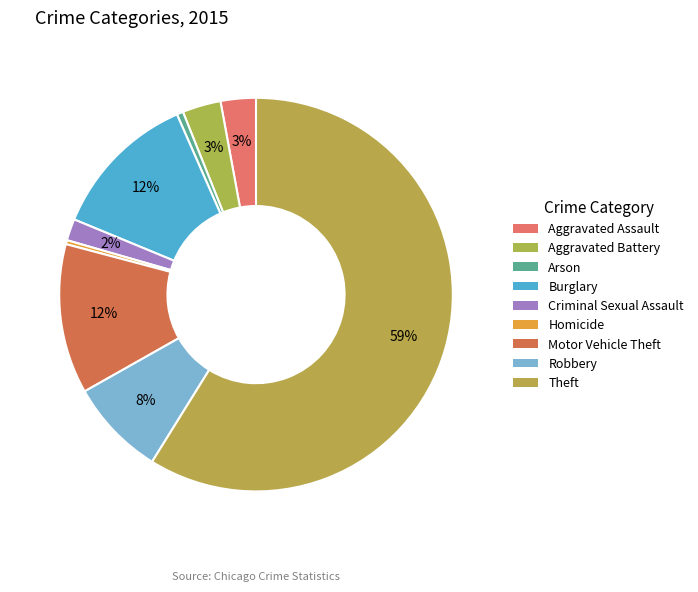

How many segments does this pie chart have?

9